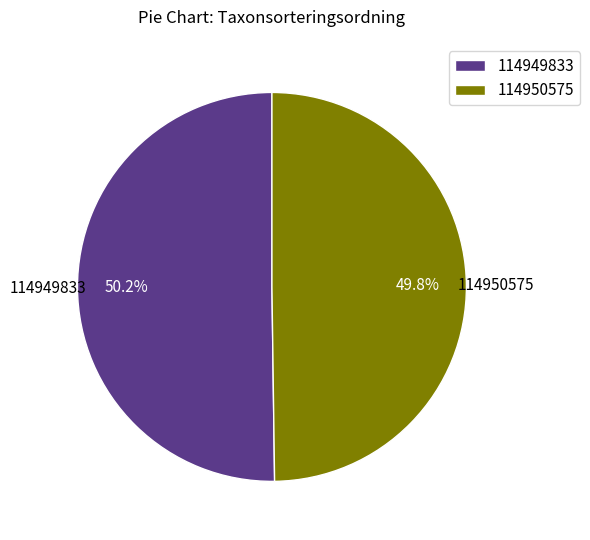

Is there any slice that represents more than half of the pie?

Yes